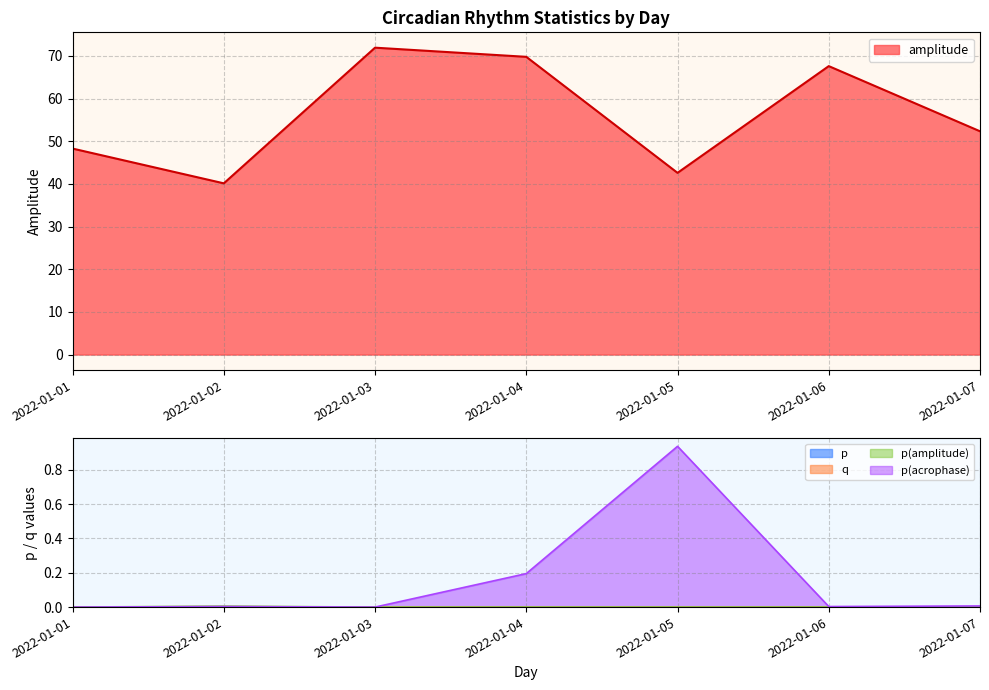

What is the average value of the p(acrophase) series?

0.2